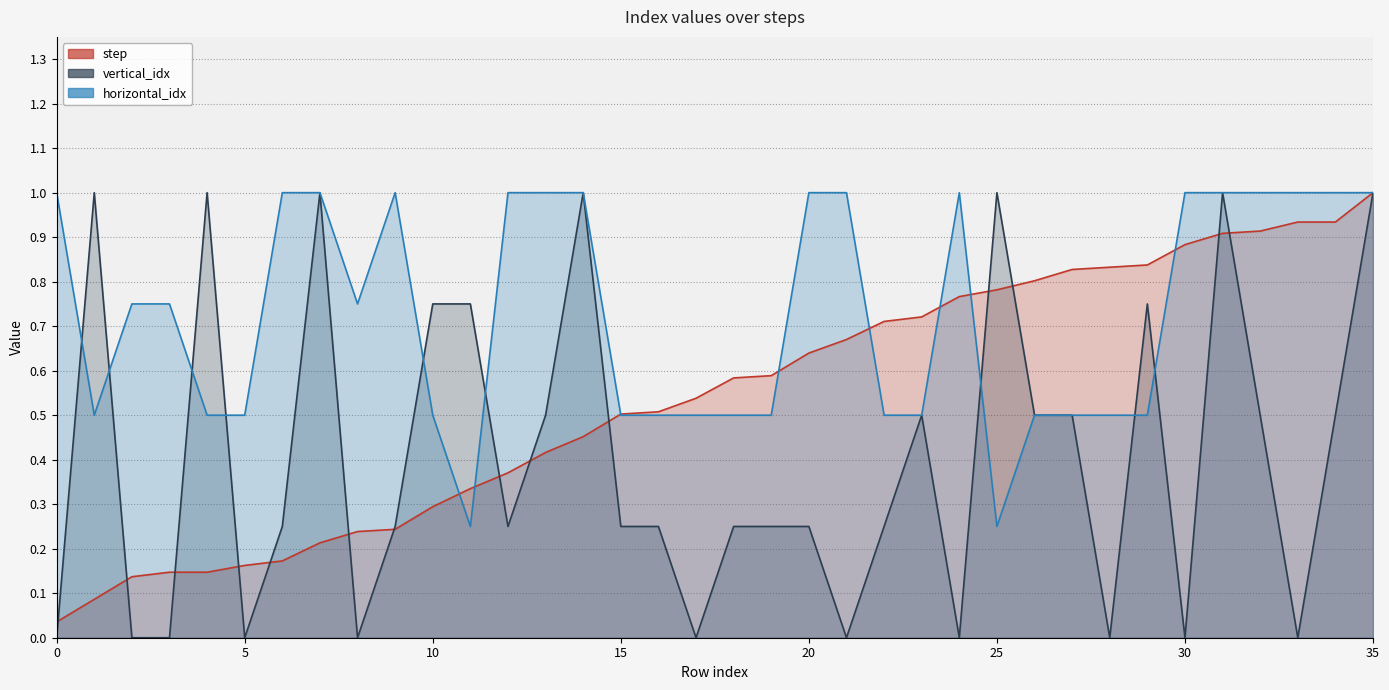

Reading left to right, list all the values displayed in this chart.

step: 0=0.0	1=0.1	2=0.1	3=0.1	4=0.1	5=0.2	6=0.2	7=0.2	8=0.2	9=0.2	10=0.3	11=0.3	12=0.4	13=0.4	14=0.5	15=0.5	16=0.5	17=0.5	18=0.6	19=0.6	20=0.6	21=0.7	22=0.7	23=0.7	24=0.8	25=0.8	26=0.8	27=0.8	28=0.8	29=0.8	30=0.9	31=0.9	32=0.9	33=0.9	34=0.9	35=1.0
vertical_idx: 0=0.0	1=1.0	2=0.0	3=0.0	4=1.0	5=0.0	6=0.2	7=1.0	8=0.0	9=0.2	10=0.8	11=0.8	12=0.2	13=0.5	14=1.0	15=0.2	16=0.2	17=0.0	18=0.2	19=0.2	20=0.2	21=0.0	22=0.2	23=0.5	24=0.0	25=1.0	26=0.5	27=0.5	28=0.0	29=0.8	30=0.0	31=1.0	32=0.5	33=0.0	34=0.5	35=1.0
horizontal_idx: 0=1.0	1=0.5	2=0.8	3=0.8	4=0.5	5=0.5	6=1.0	7=1.0	8=0.8	9=1.0	10=0.5	11=0.2	12=1.0	13=1.0	14=1.0	15=0.5	16=0.5	17=0.5	18=0.5	19=0.5	20=1.0	21=1.0	22=0.5	23=0.5	24=1.0	25=0.2	26=0.5	27=0.5	28=0.5	29=0.5	30=1.0	31=1.0	32=1.0	33=1.0	34=1.0	35=1.0